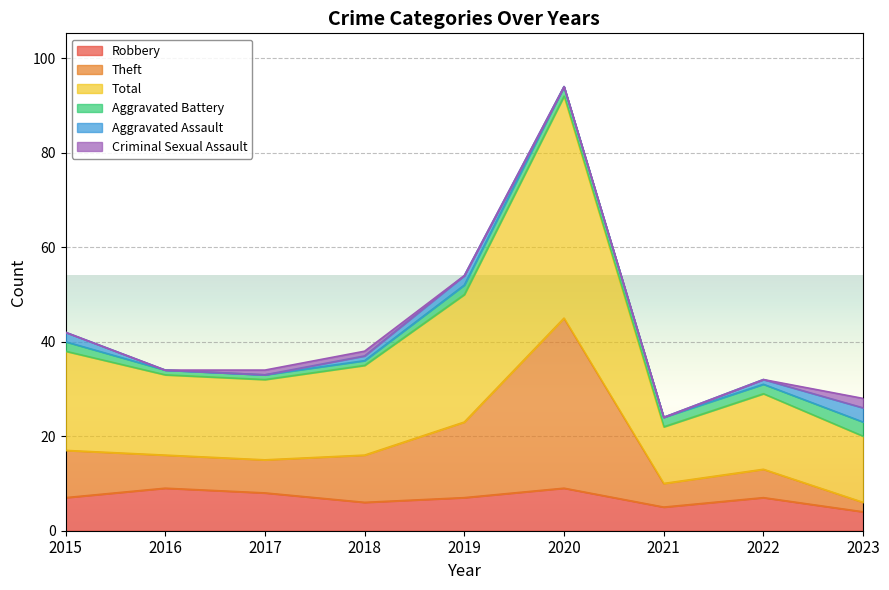

Is it true that Robbery equals 5 at 2021?

True